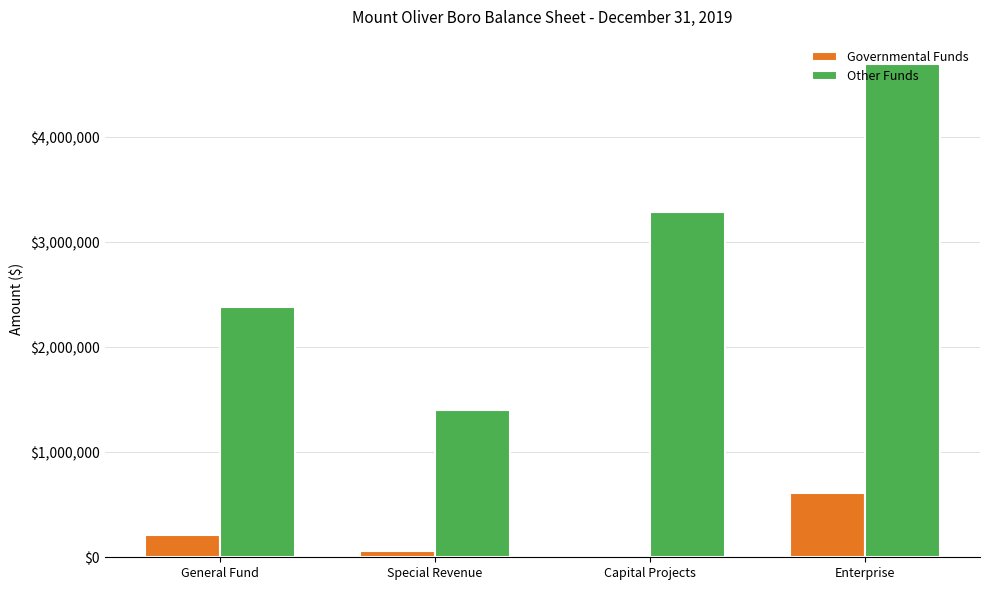

List the series in order of their overall mean, lowest first.

Governmental Funds, Other Funds